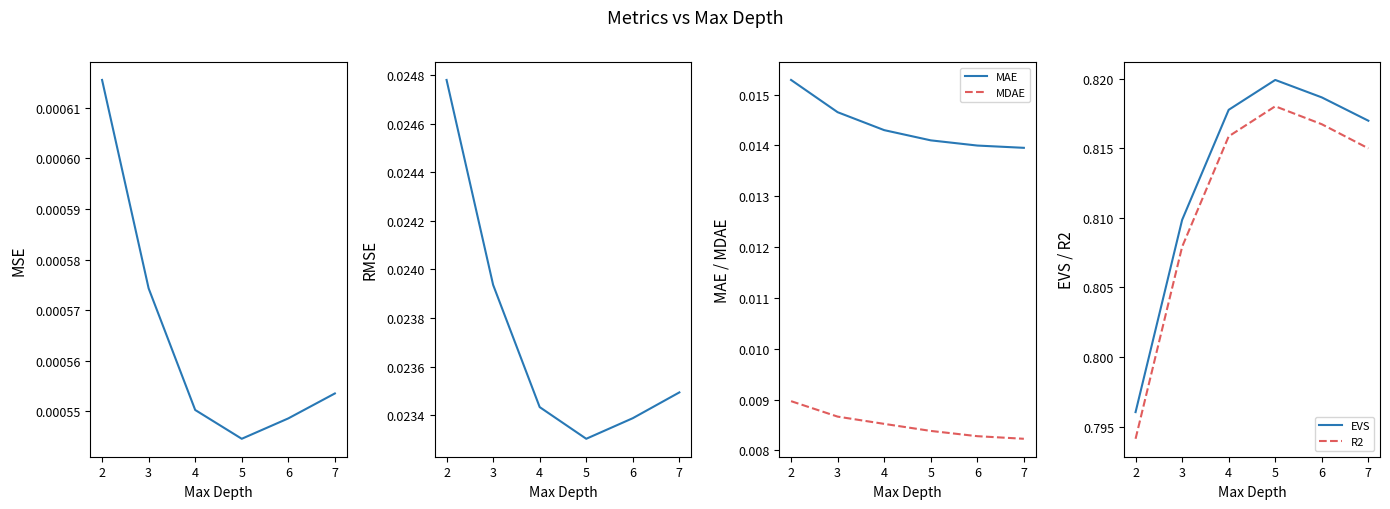

True or false: MSE and R2 intersect in this chart.

False